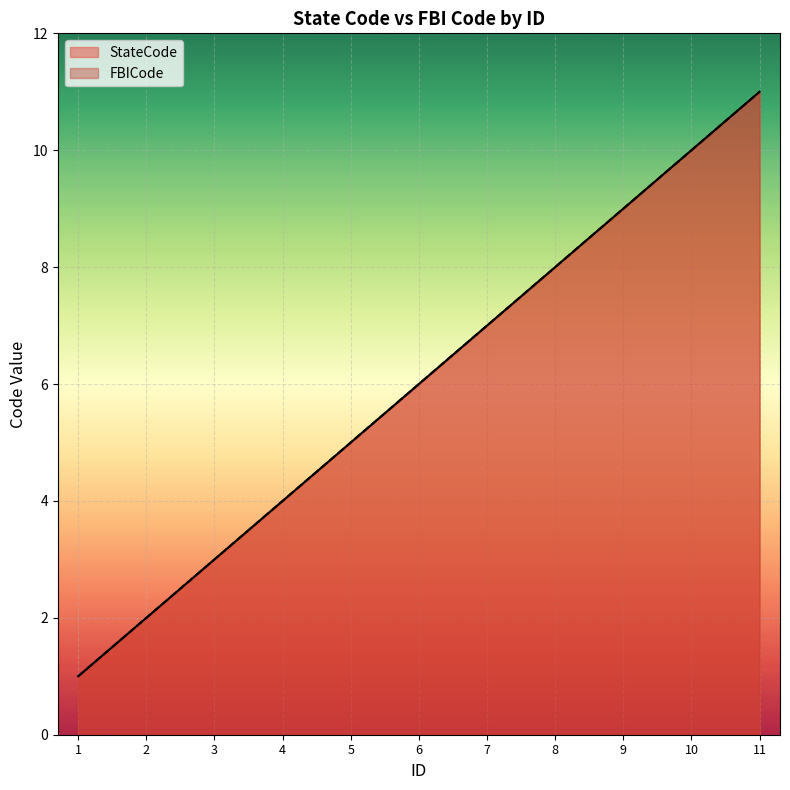

What is the difference between the FBICode values at 9 and 4?

5